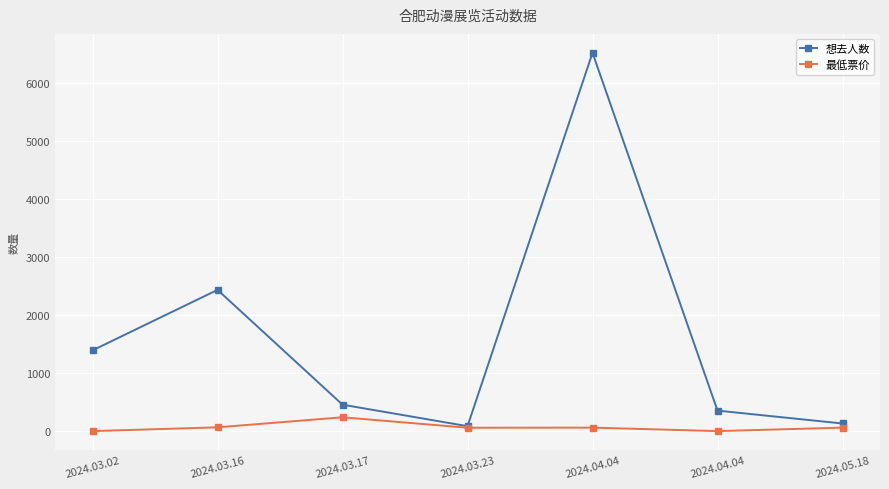

How many interior local peaks does the 最低票价 series have?

2